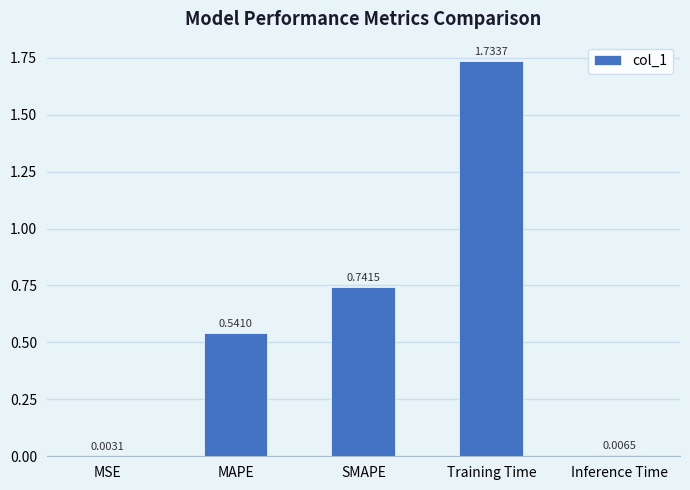

What is the change in value from SMAPE to Inference Time?

-0.7